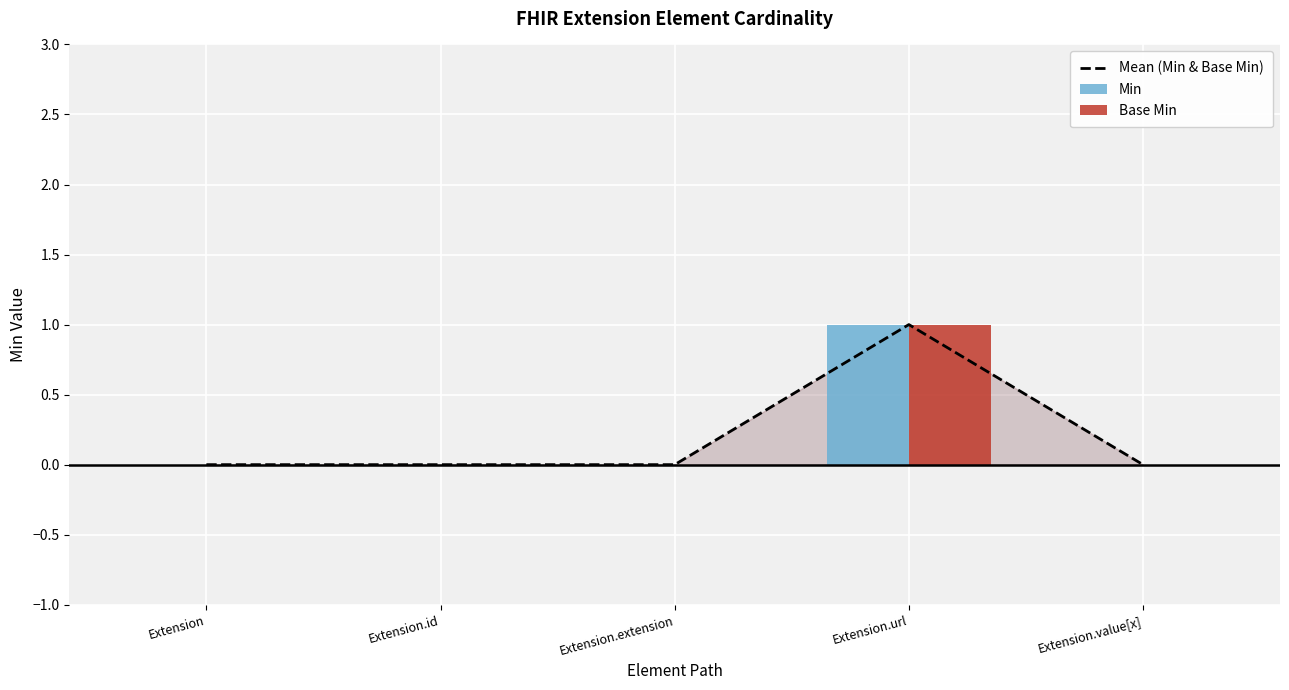

What is the label of the 5th bar from the right?

Extension